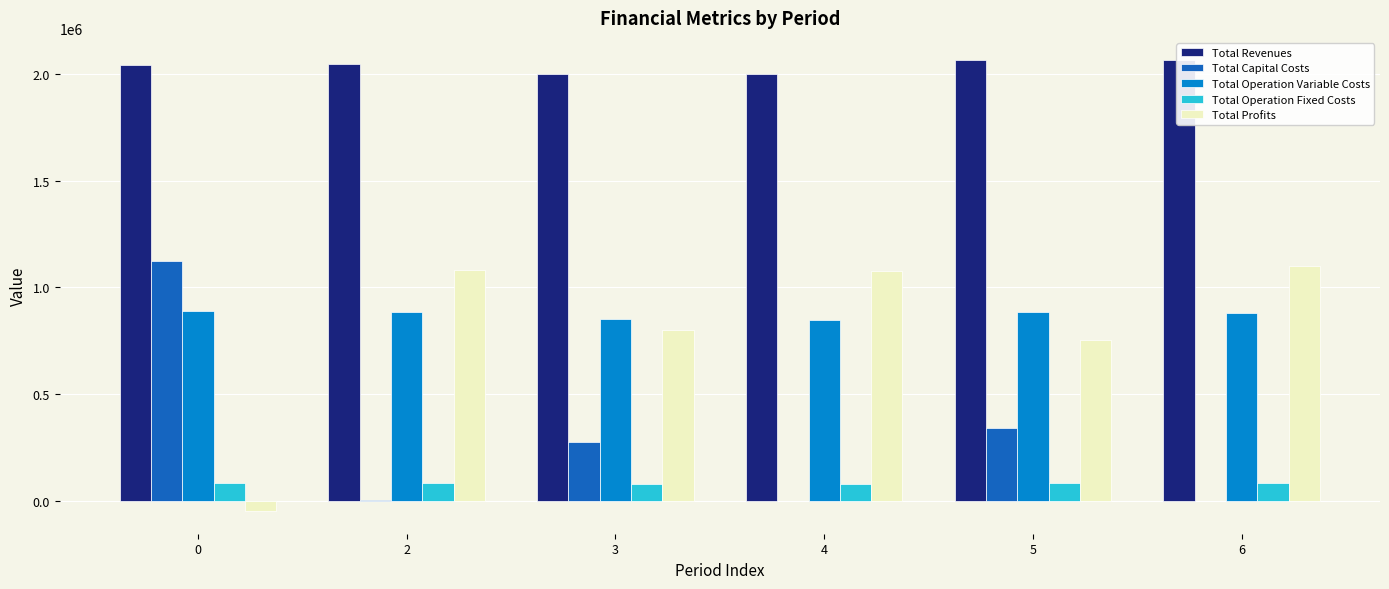

What is the sum of all Total Operation Fixed Costs values?

483858.6